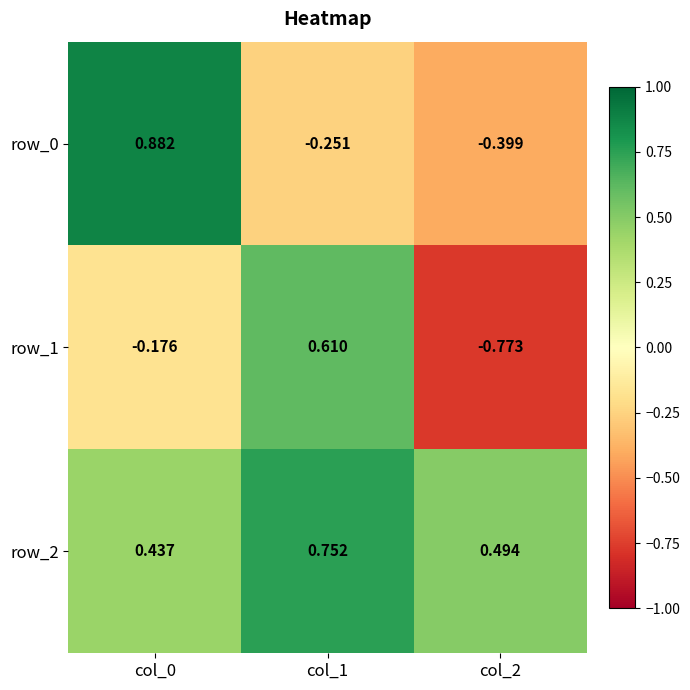

Is the value of row_2 at col_0 greater than the value of row_0 at col_2?

Yes